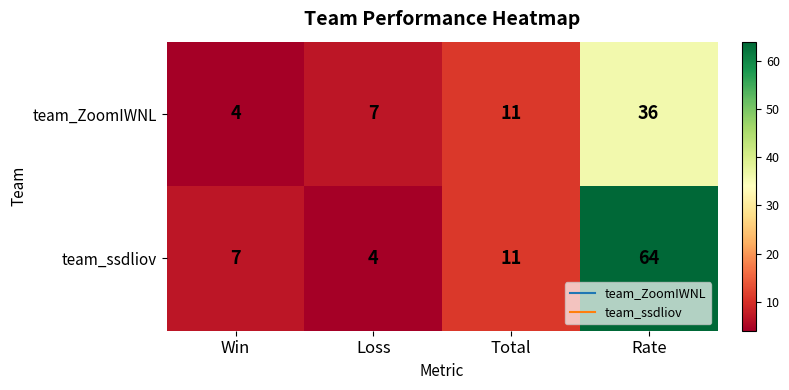

The team_ZoomIWNL series shows 48 at Rate. True or false?

False